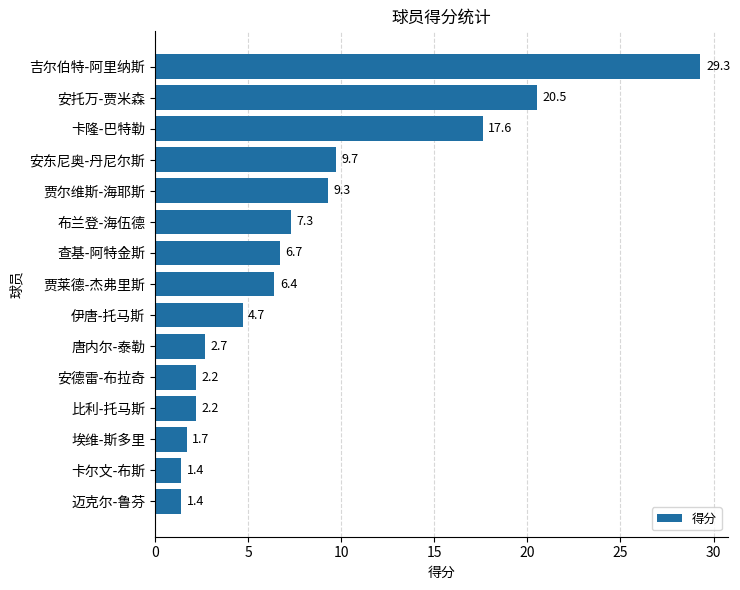

The chart shows a value of 7.3 at 布兰登-海伍德. True or false?

True